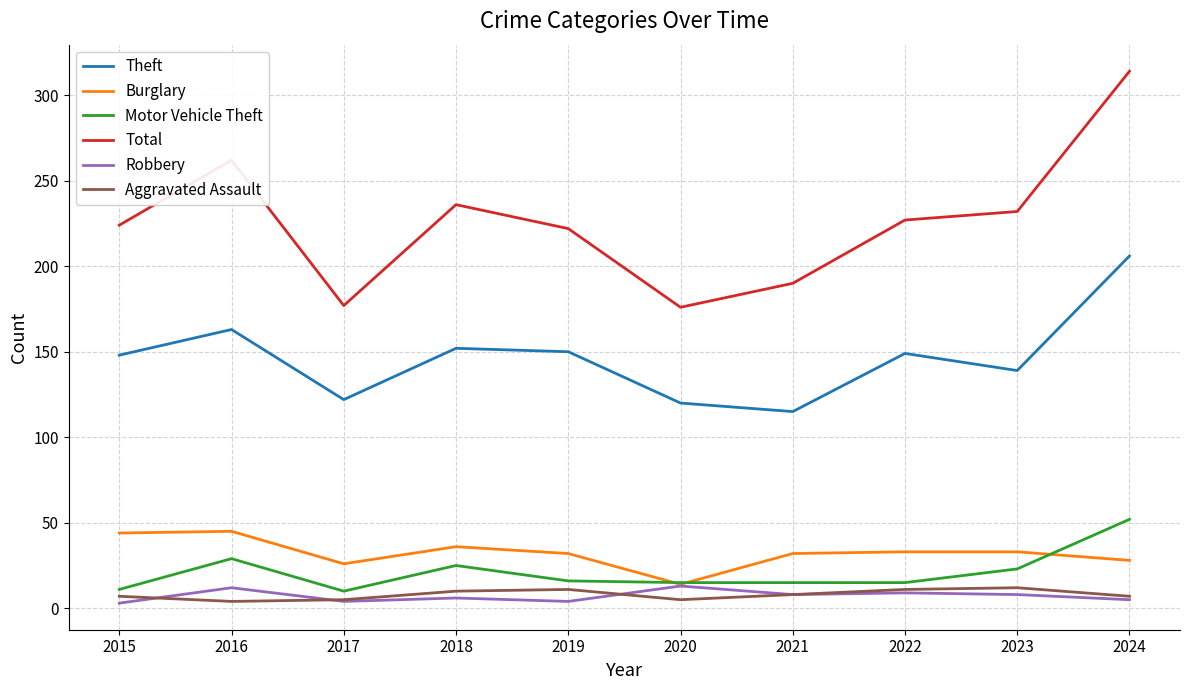

How many lines are shown in the chart?

6